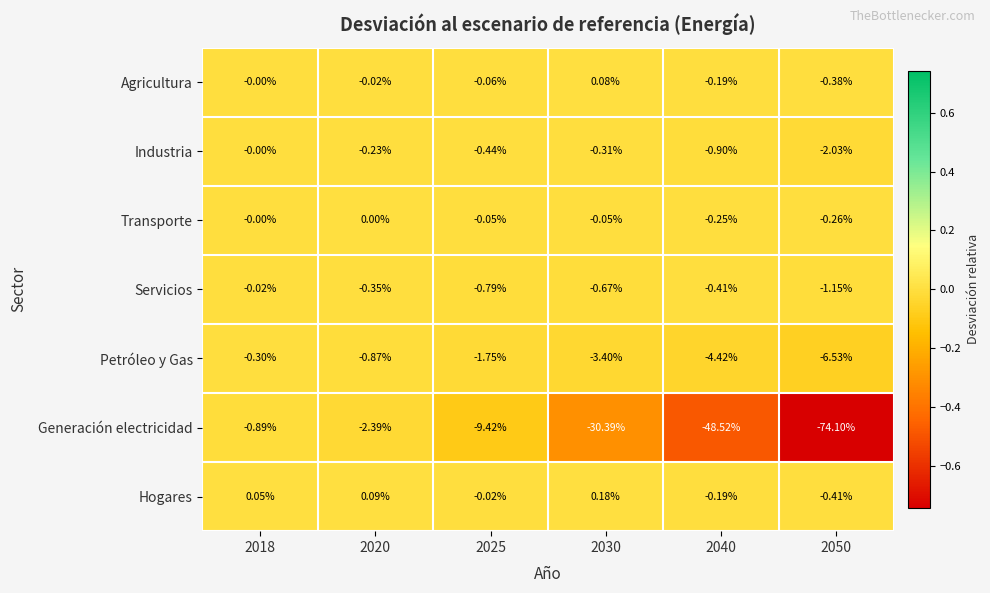

How many data points does each series have?

6